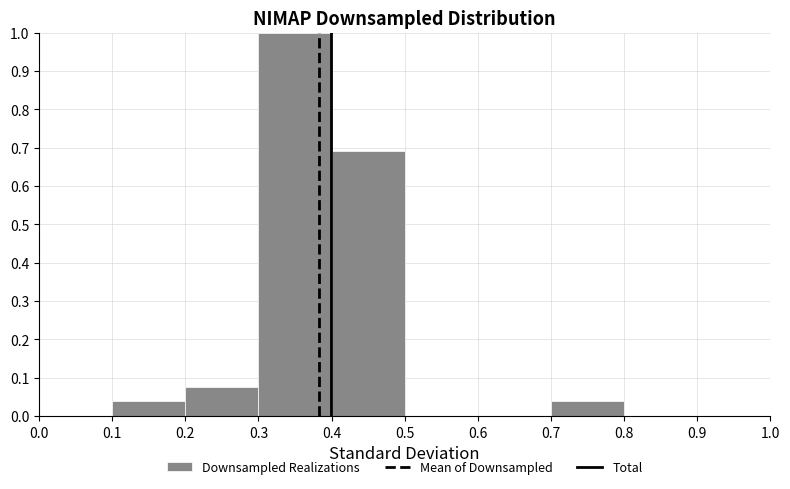

Over which range of the x-axis is the bar tallest?

0.3 to 0.4